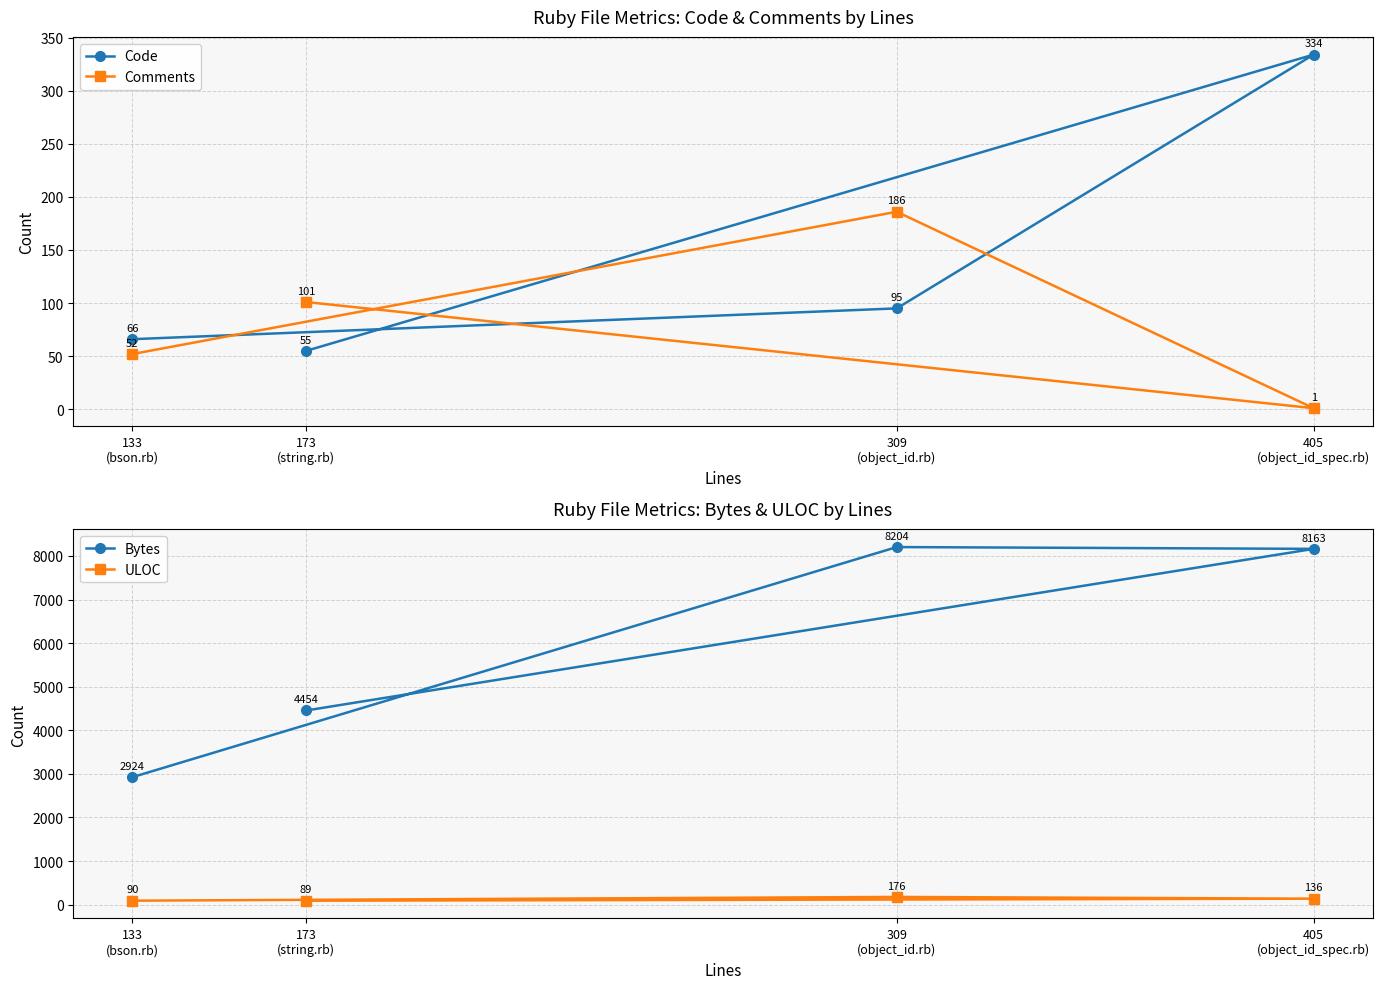

How many lines are shown in the chart?

4